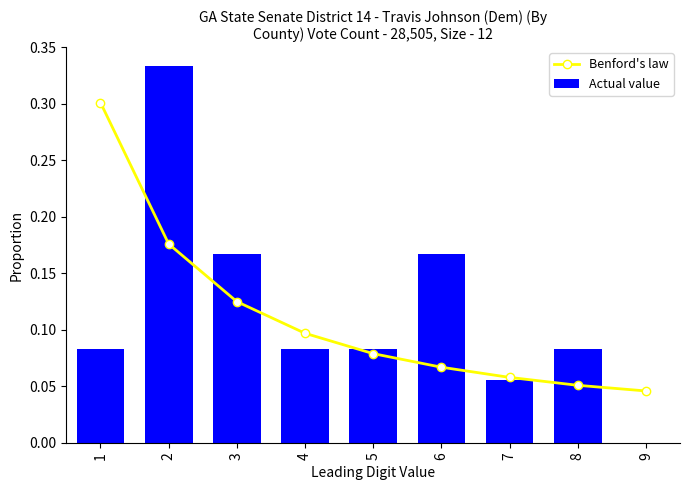

What is the difference between the second highest and minimum values in the Actual value series?

0.2